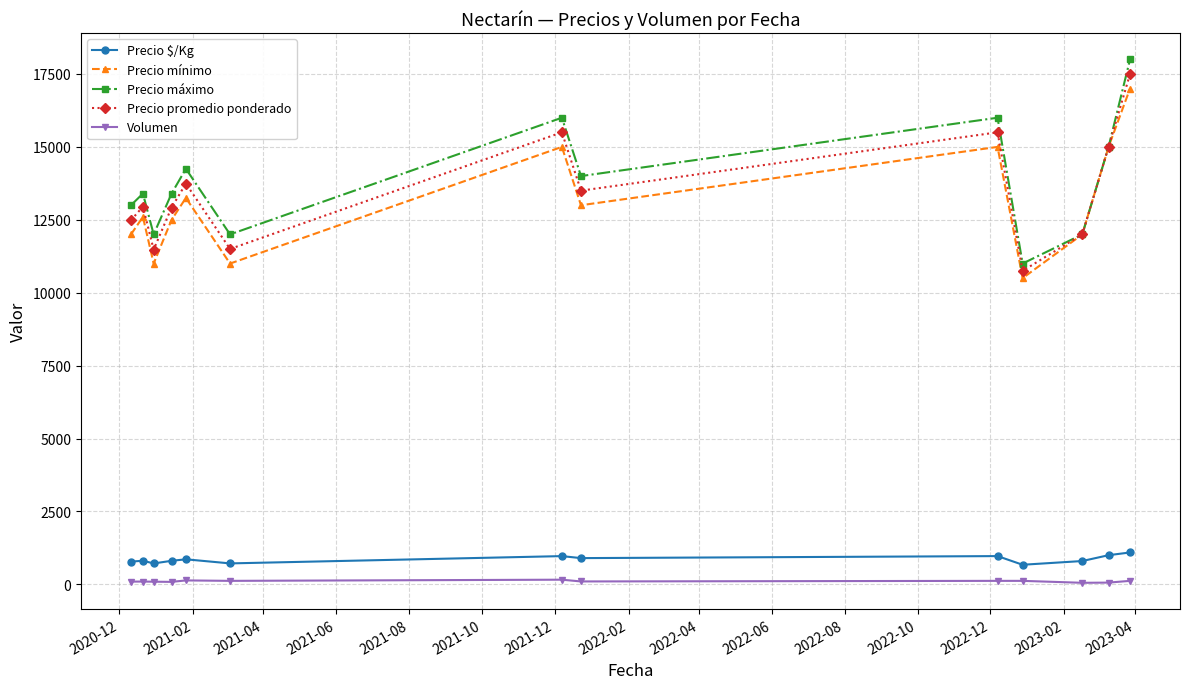

True or false: Precio promedio ponderado has more than 2 points higher than both neighbors.

True